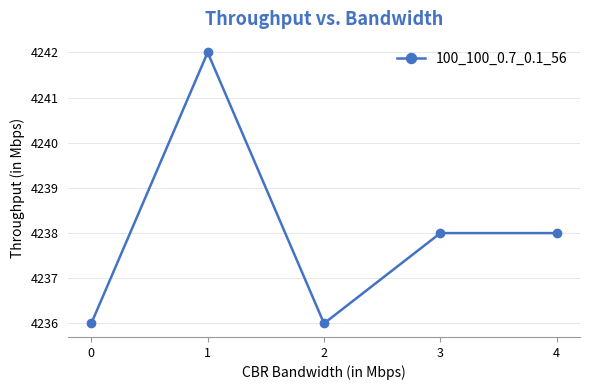

What is the minimum value shown in the chart?

4236